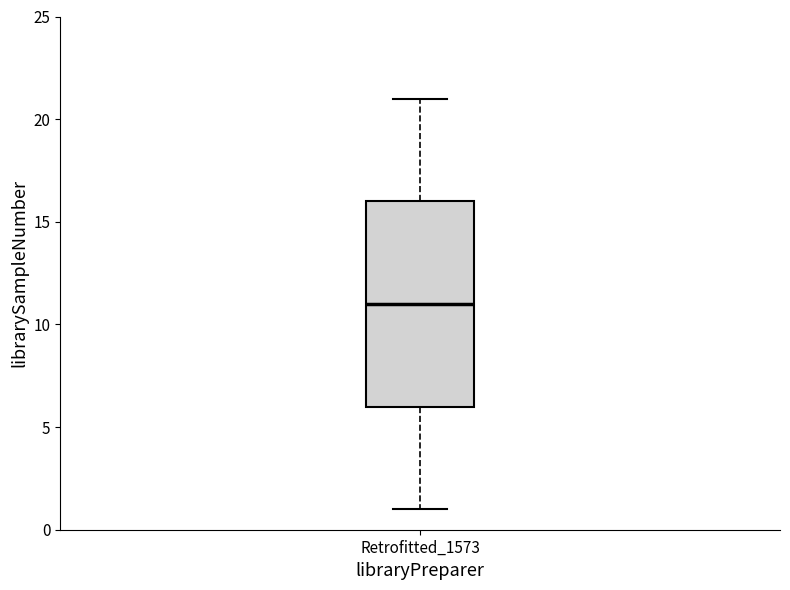

Read this box plot against the y-axis: the position of the median line, the range covered by the box, and the ends of both whiskers. The values are not printed on the chart, so give them approximately, as read against the axis.

median 11, box 6 to 16, whiskers 1 to 21